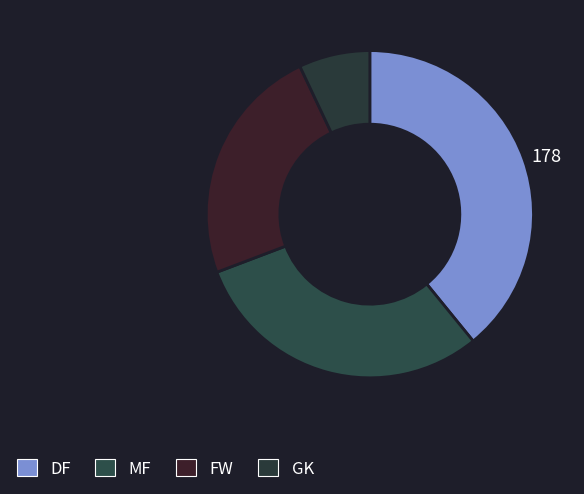

Does any single category account for the majority?

No